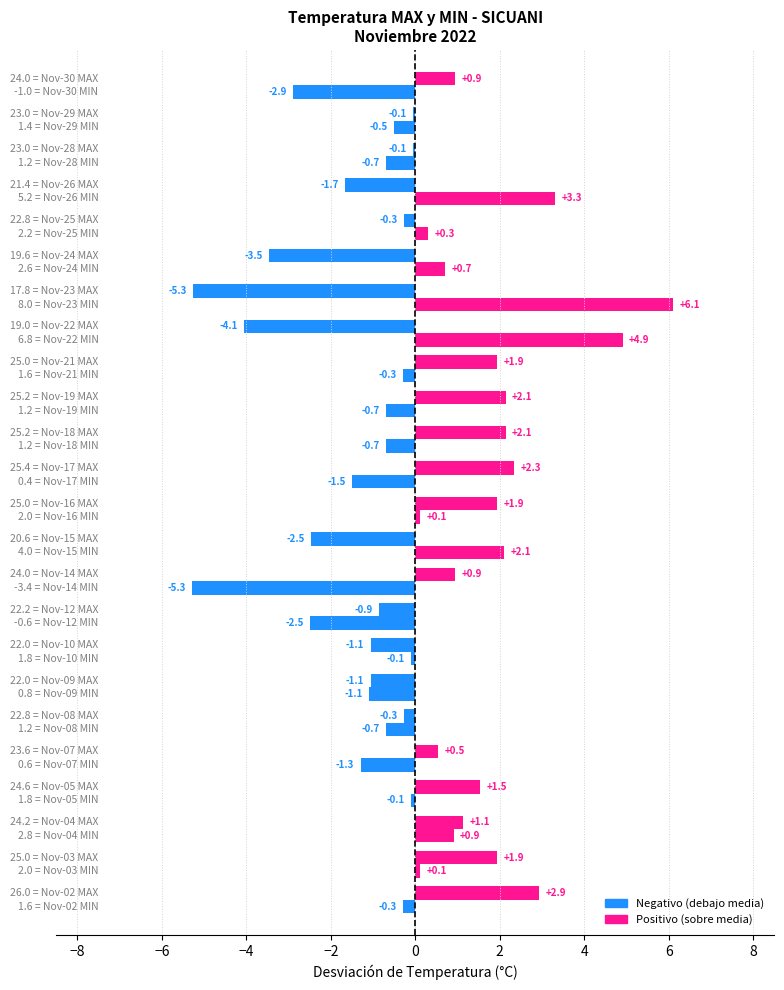

What is the label of the 20th bar from the right?

−2